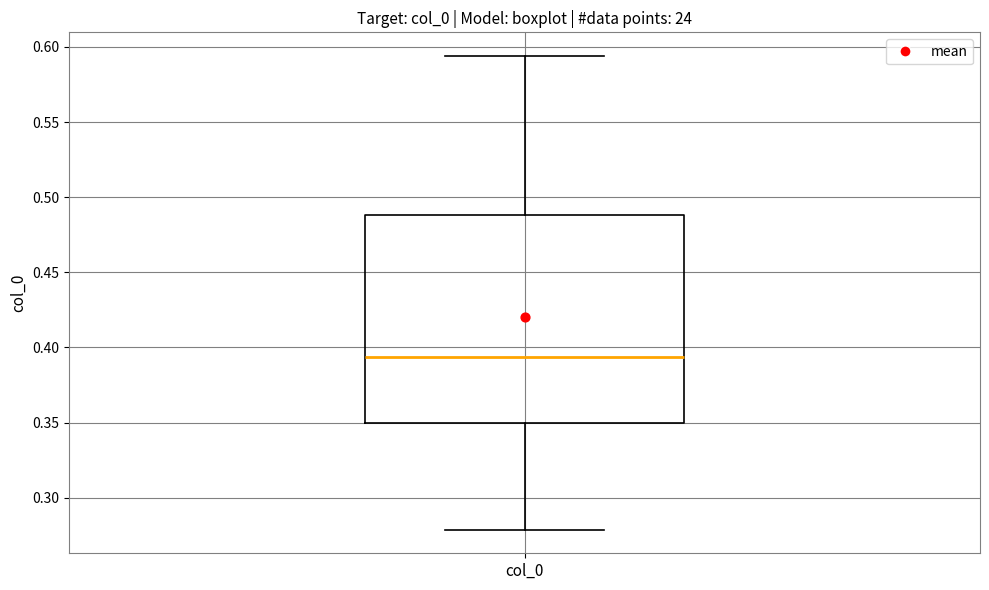

Read this box plot against the y-axis: the position of the median line, the range covered by the box, and the ends of both whiskers. The values are not printed on the chart, so give them approximately, as read against the axis.

median 0.395, box 0.350 to 0.490, whiskers 0.280 to 0.595